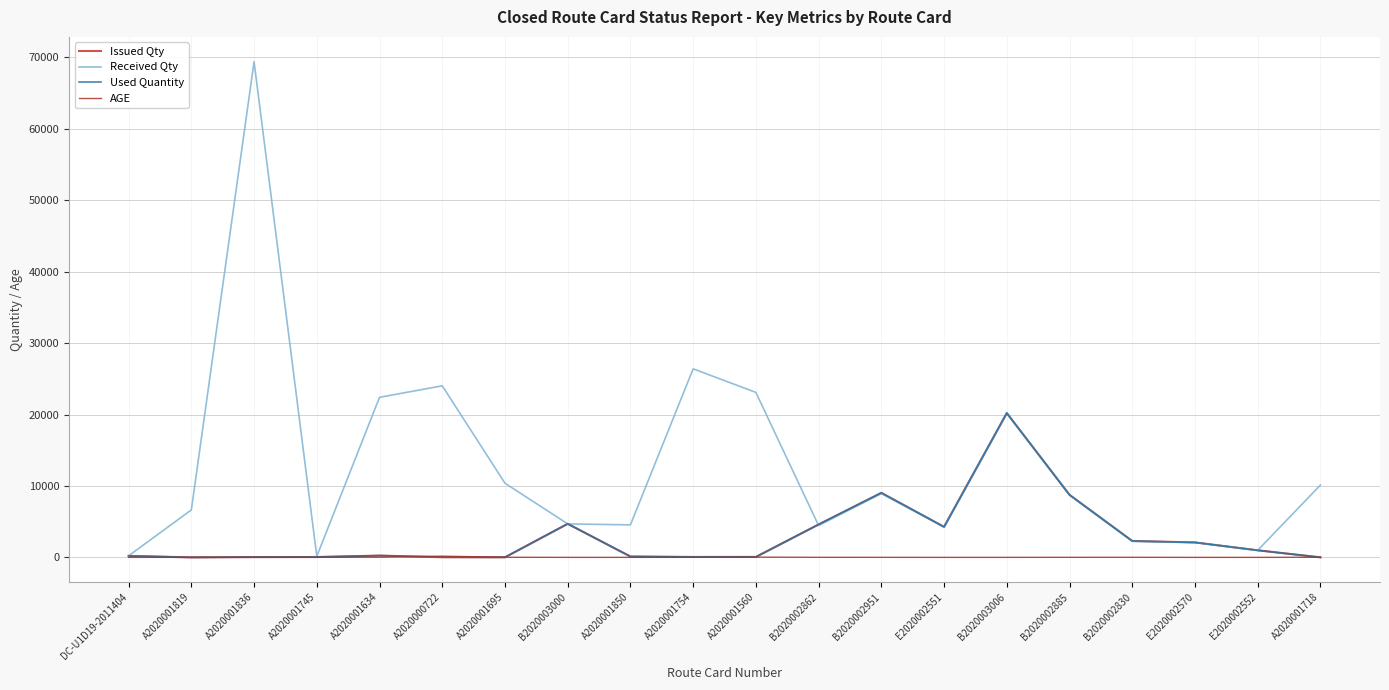

Where do AGE and Issued Qty first cross each other?

DC-U1D19-2011404 and A2020001819